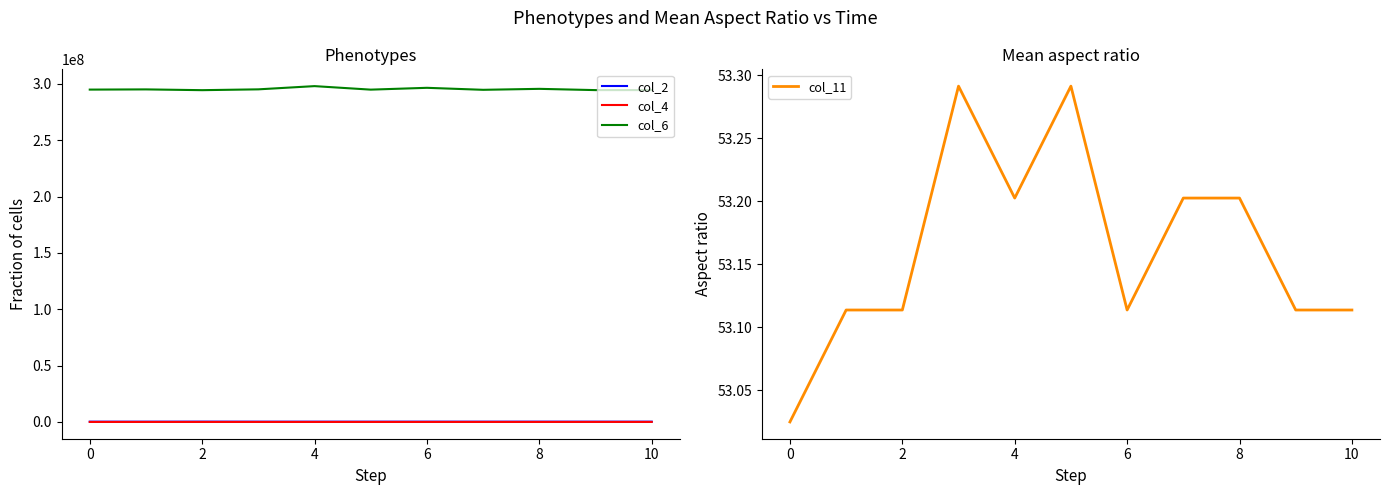

True or false: col_6 and col_2 cross at least once.

False